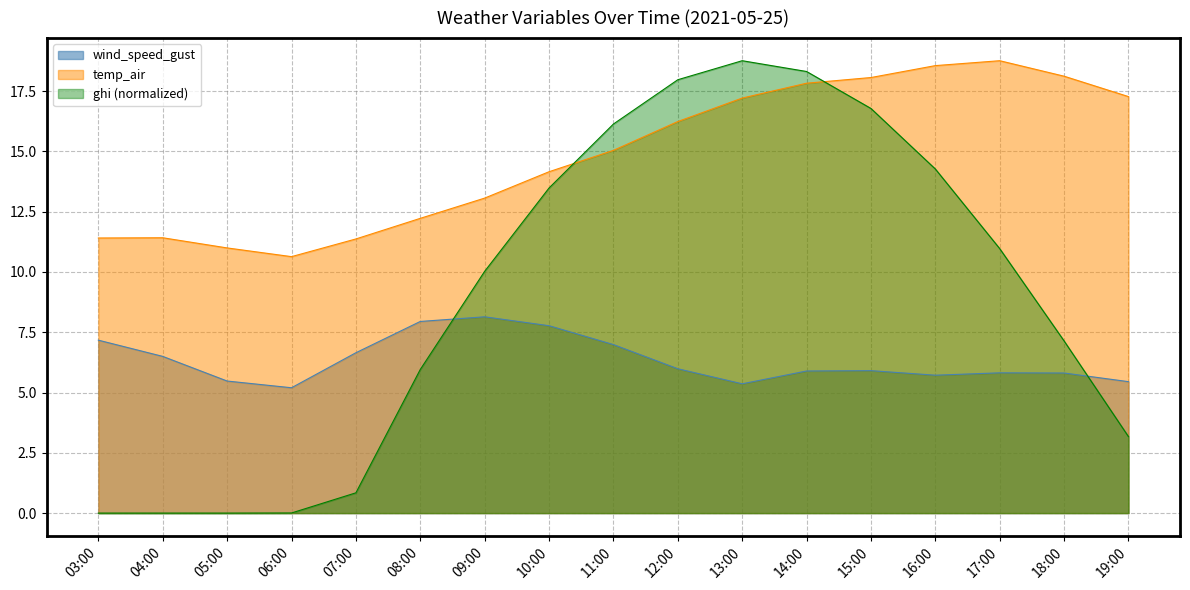

Which category has the highest value across all series?

17:00